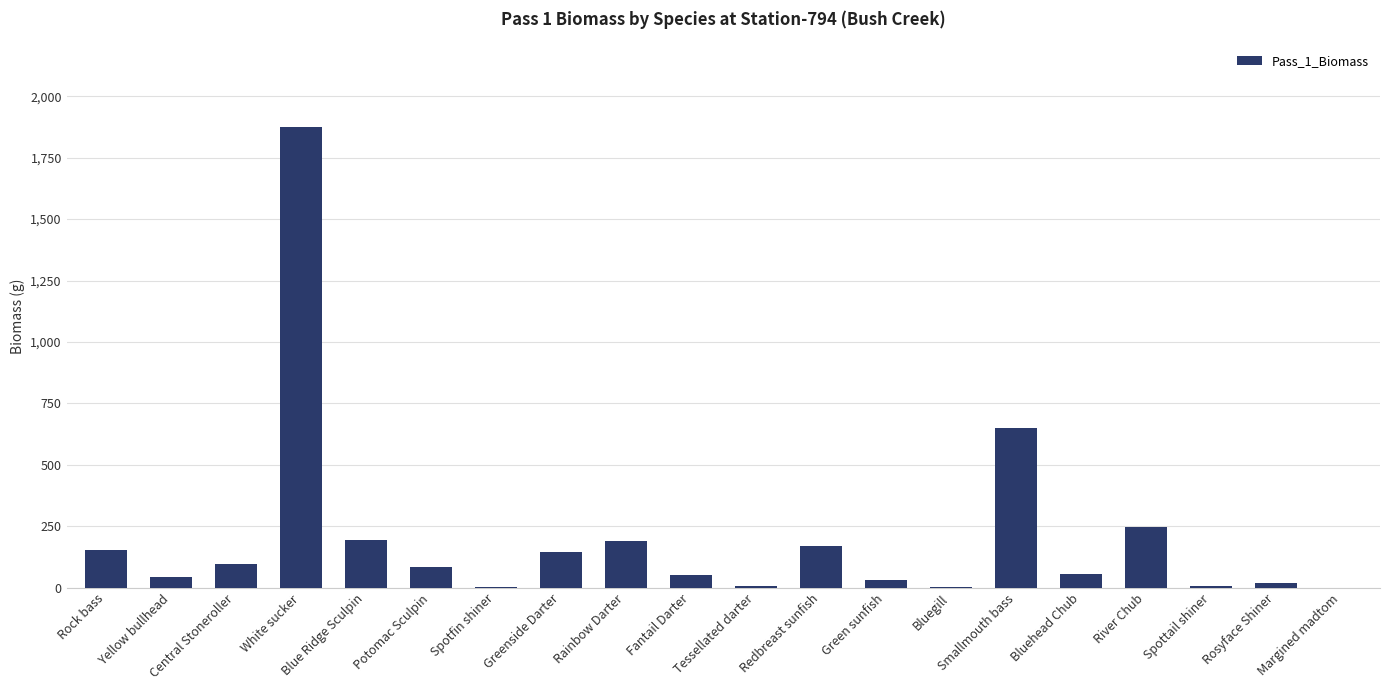

Which label corresponds to the largest value in the chart?

White sucker